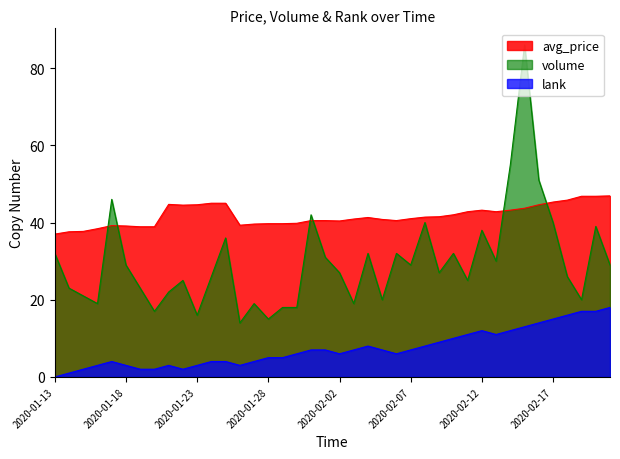

Between which two adjacent categories do volume and avg_price first intersect?

2020-01-16 and 2020-01-17